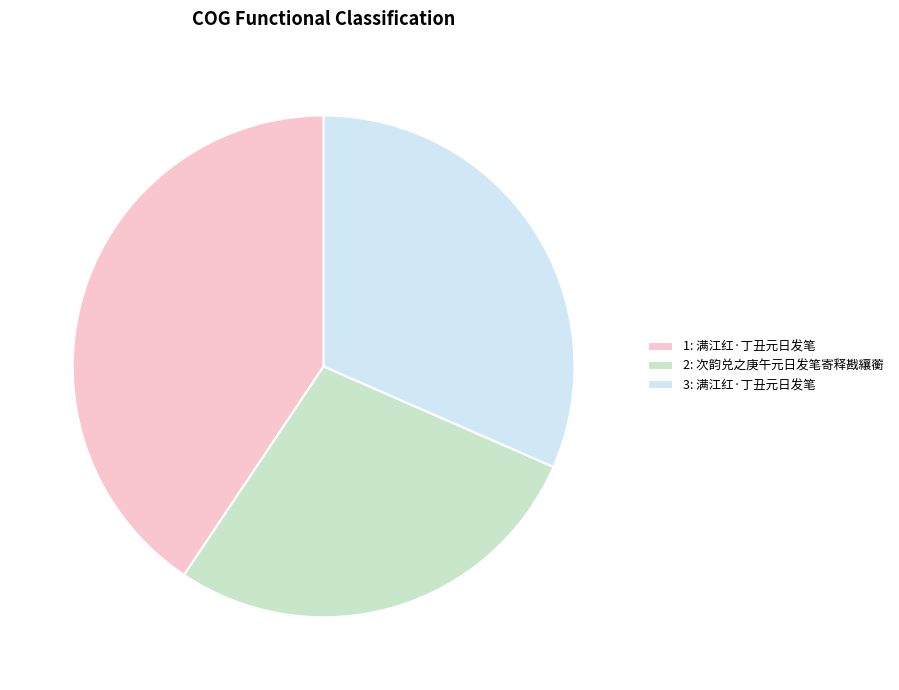

Which category has the biggest portion of the pie?

1: 满江红·丁丑元日发笔